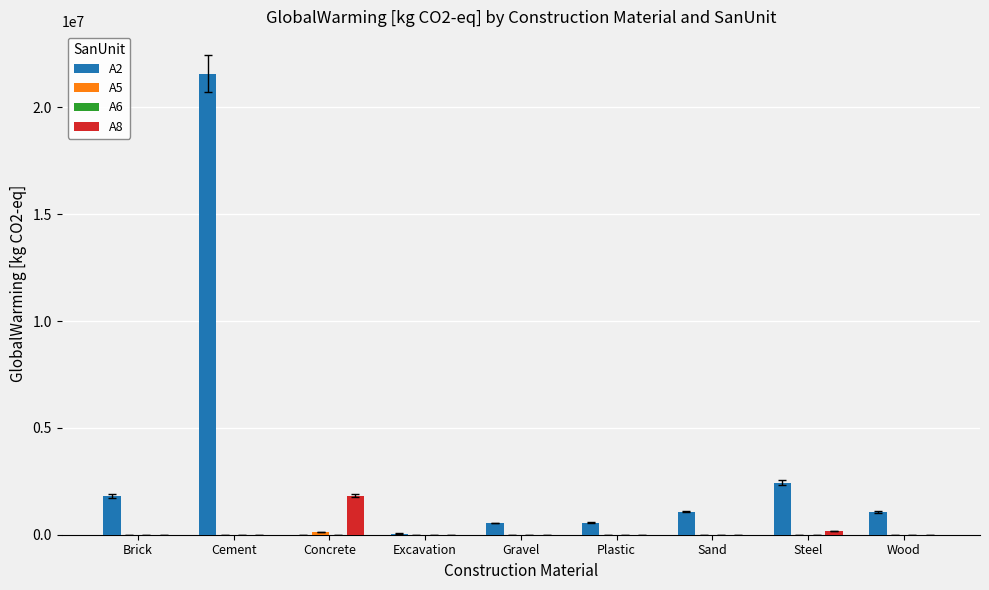

At which category is the sum across all series the highest?

Cement